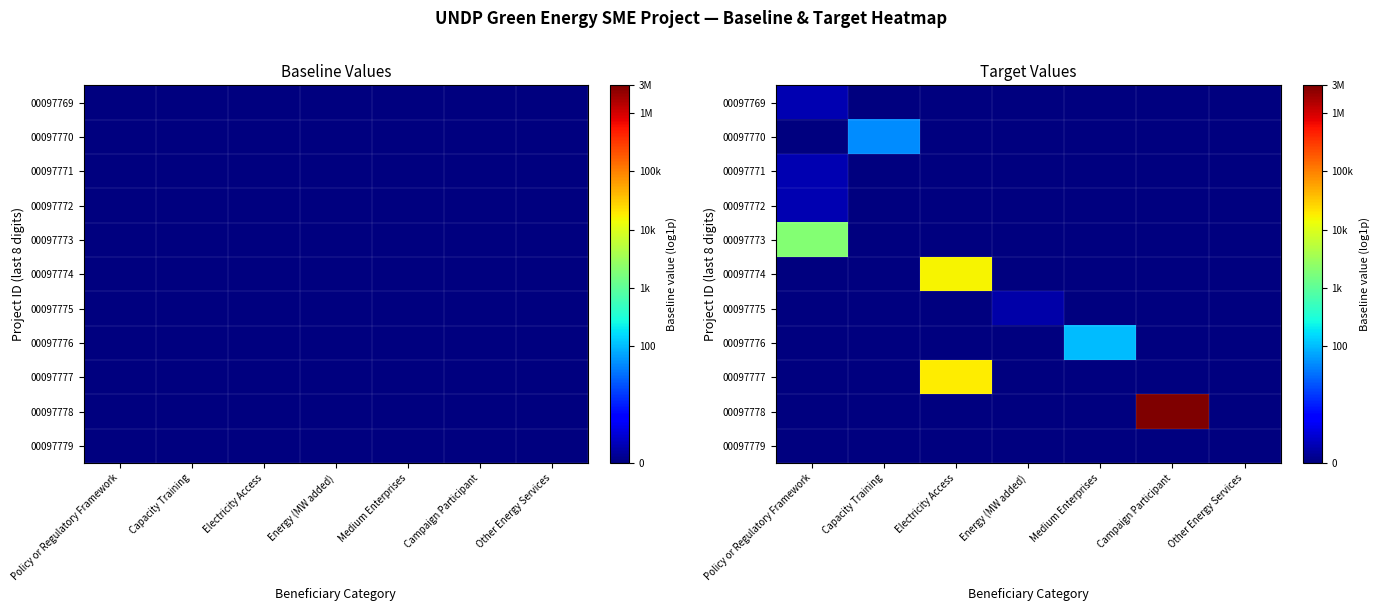

Is the value of 00097771 at Energy (MW added) greater than the value of 00097779 at Capacity Training?

No